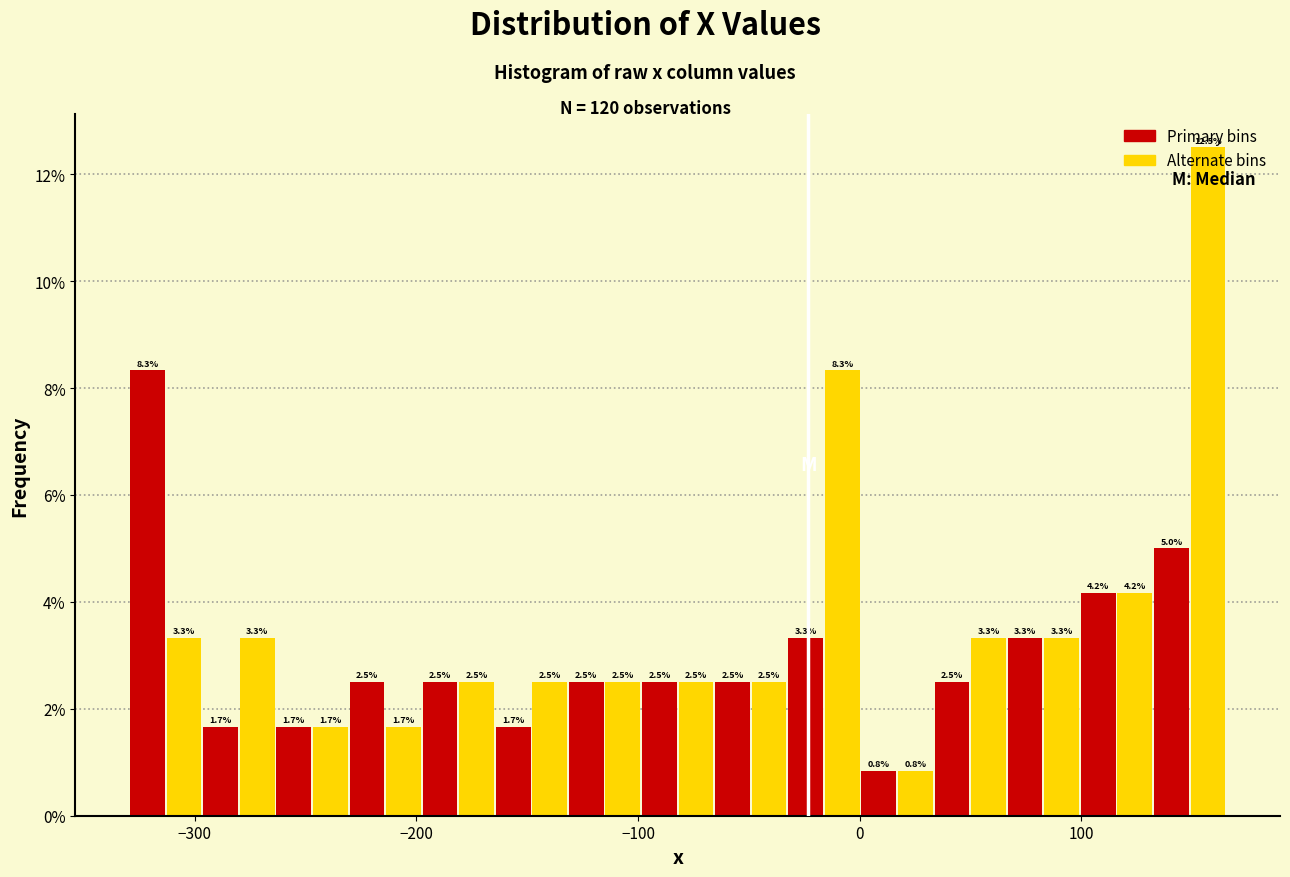

Read against the x-axis, roughly where is the centre of the tallest bar?

160